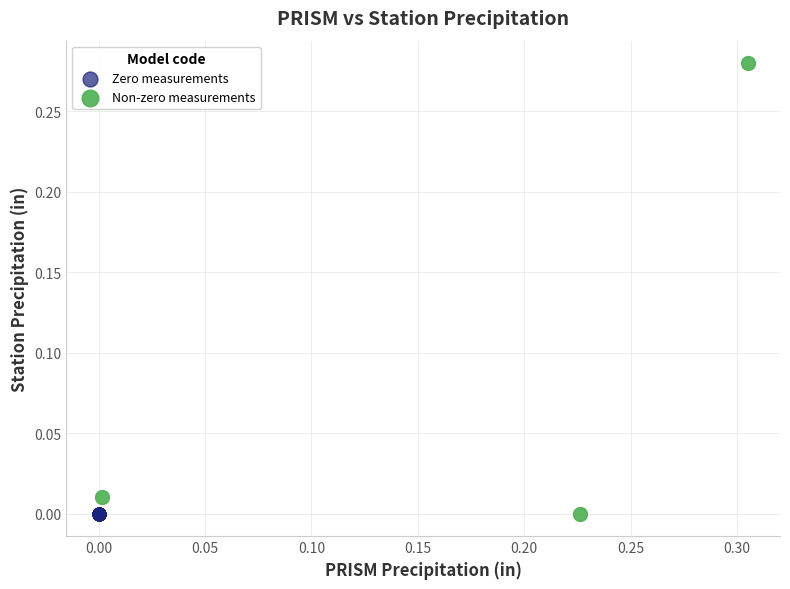

Which series reaches the maximum Y coordinate?

Non-zero measurements